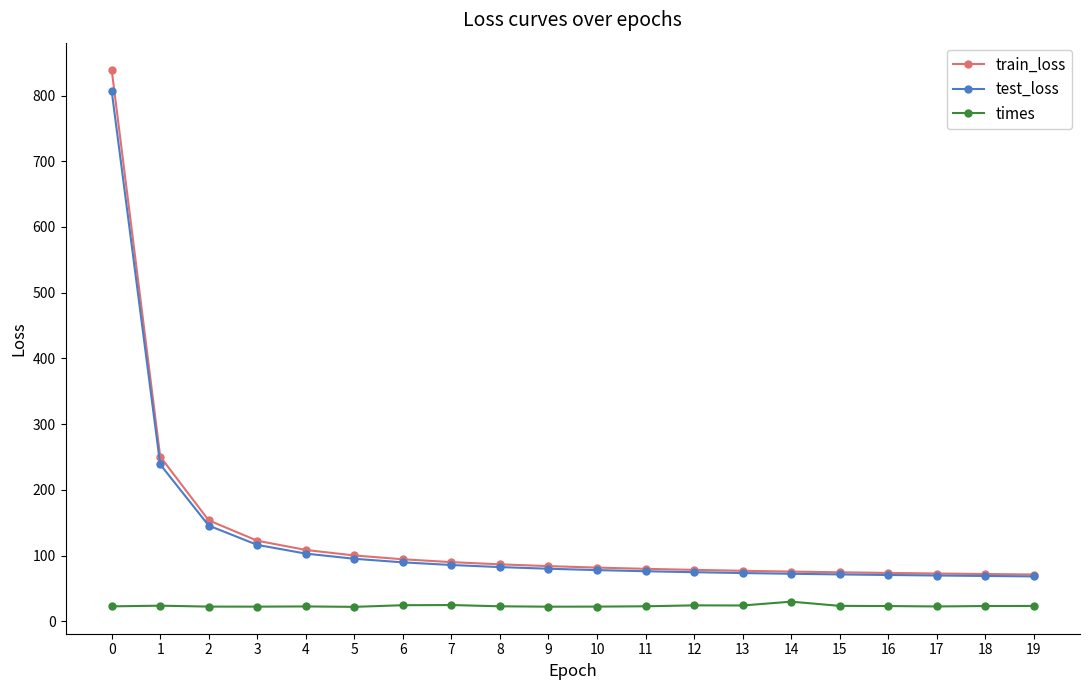

How many lines are shown in the chart?

3